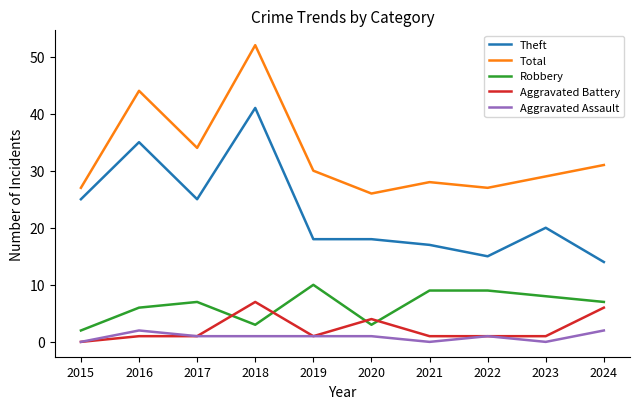

At which category does Total reach its first local valley?

2017